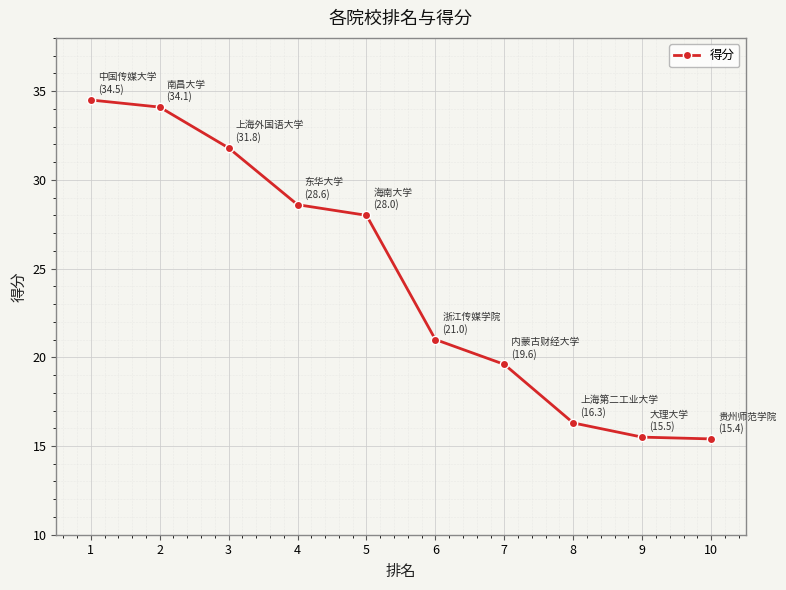

The chart shows a value of 21.0 at 6. True or false?

True